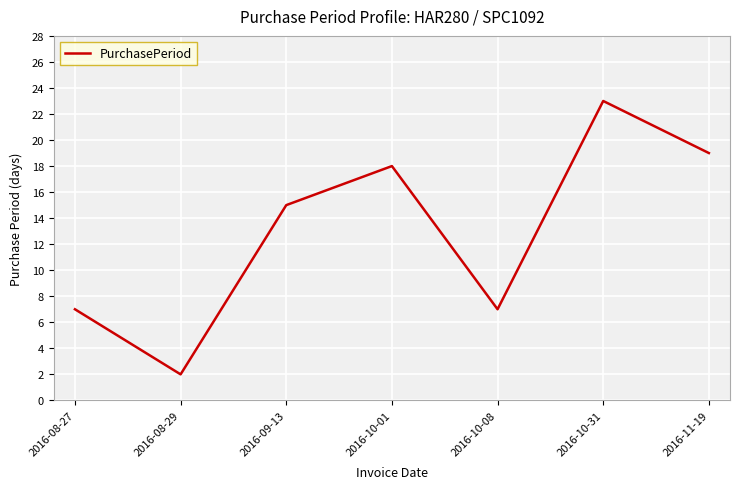

What is the change in value from 2016-10-08 to 2016-11-19?

+12